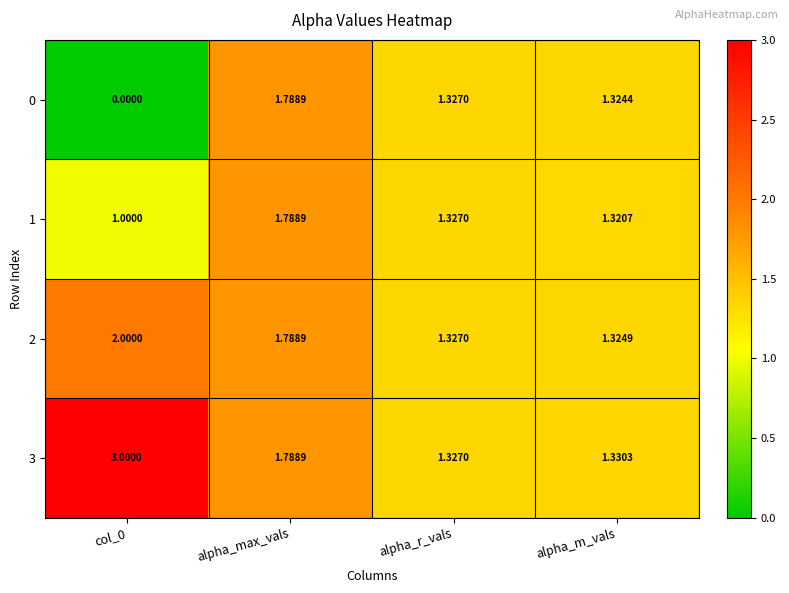

Is the value of 1 at col_0 greater than the value of 3 at alpha_r_vals?

No